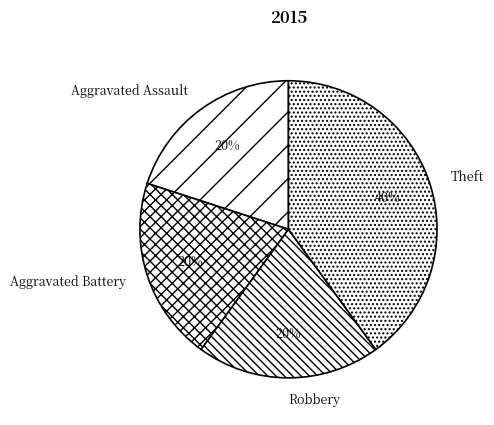

Is the sum of Robbery and Theft greater than half?

Yes